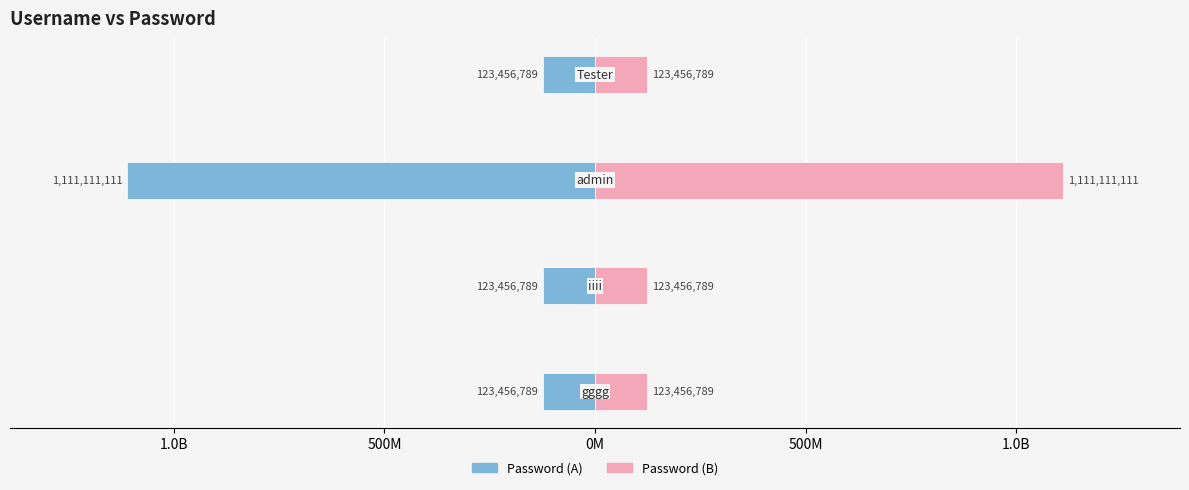

What is the difference between the maximum and minimum values in the Password (left) series?

987654322